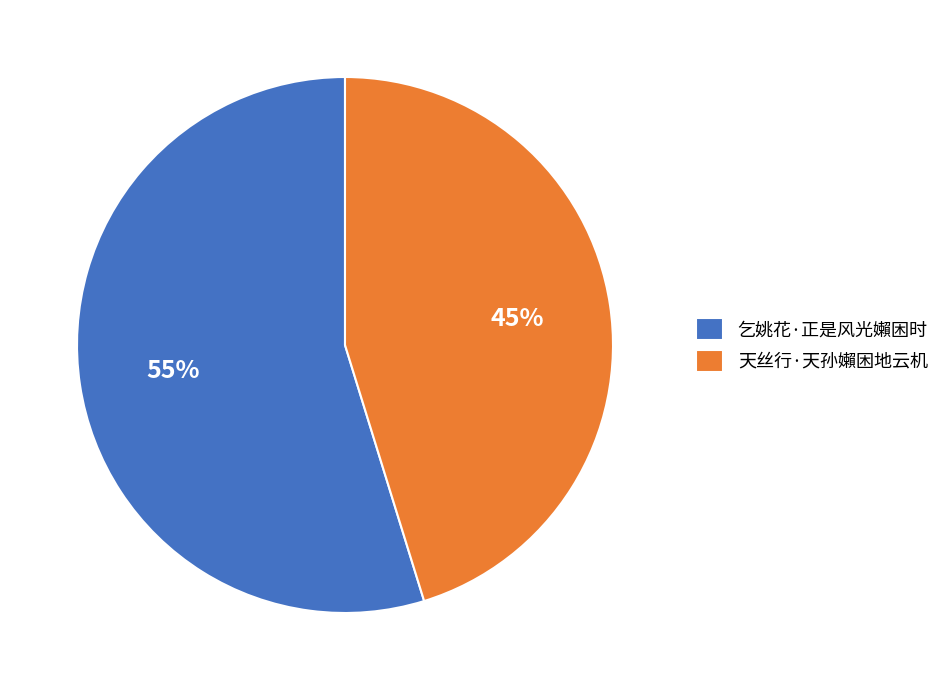

Rank the categories by value from lowest to highest.

天丝行·天孙嬾困地云机, 乞姚花·正是风光嬾困时